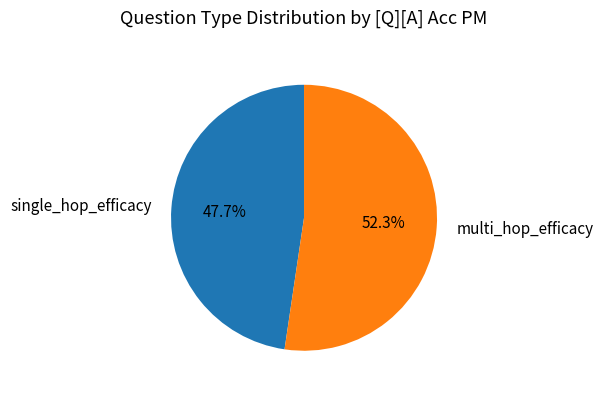

To the nearest percent, what is the combined percentage of multi_hop_efficacy and single_hop_efficacy?

100%